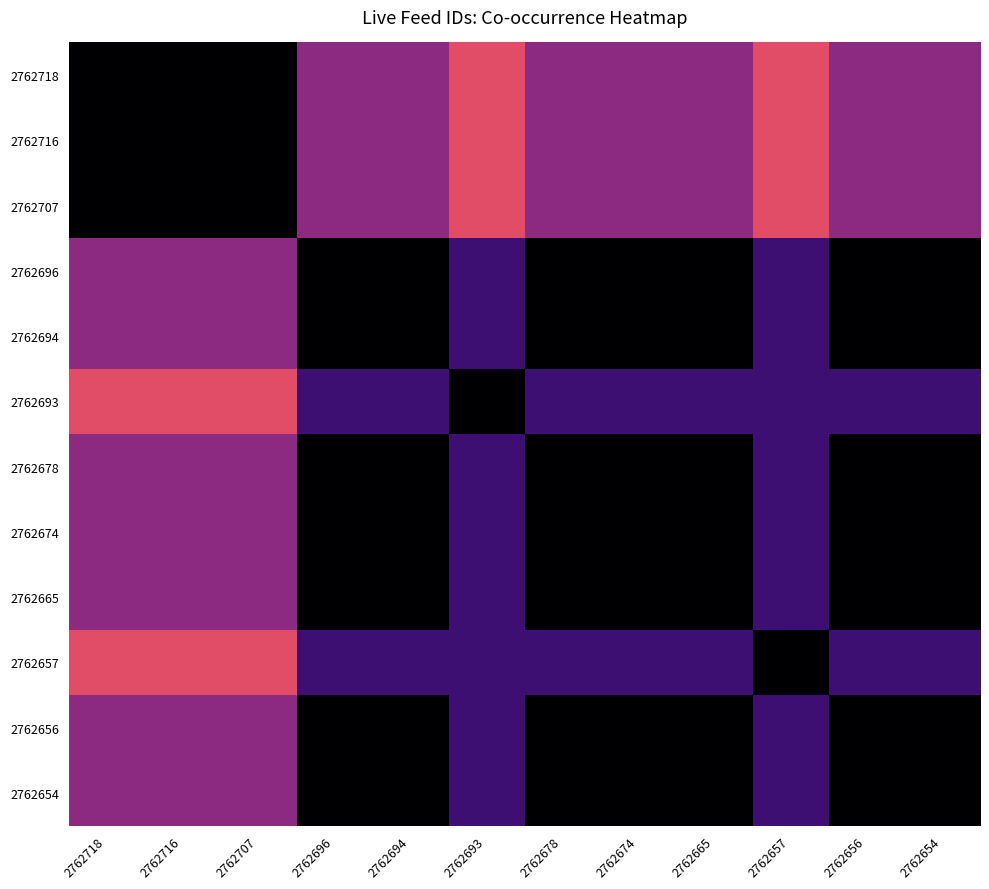

Rank the series by their maximum value, from lowest to highest.

2762718, 2762716, 2762707, 2762696, 2762694, 2762693, 2762678, 2762674, 2762665, 2762657, 2762656, 2762654